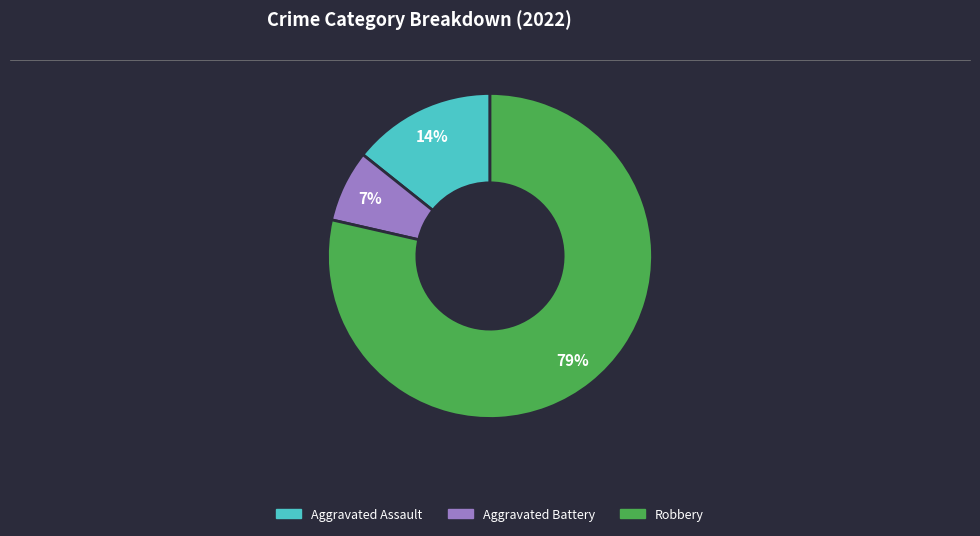

True or false: Aggravated Assault accounts for 14% of the total.

True